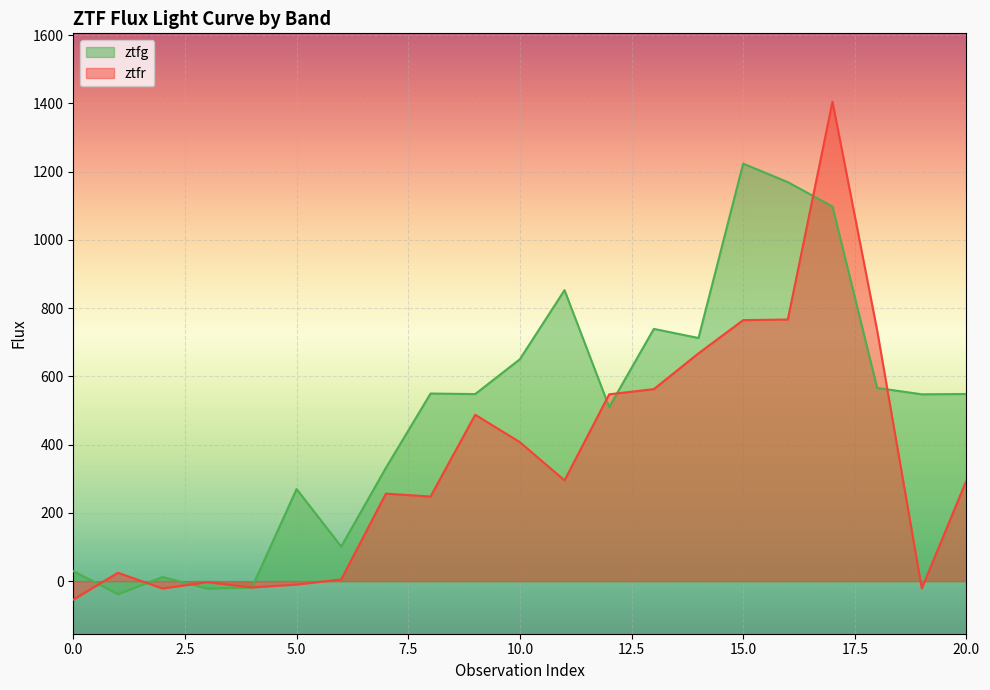

True or false: ztfr has a value of -36.0 at 2.

False